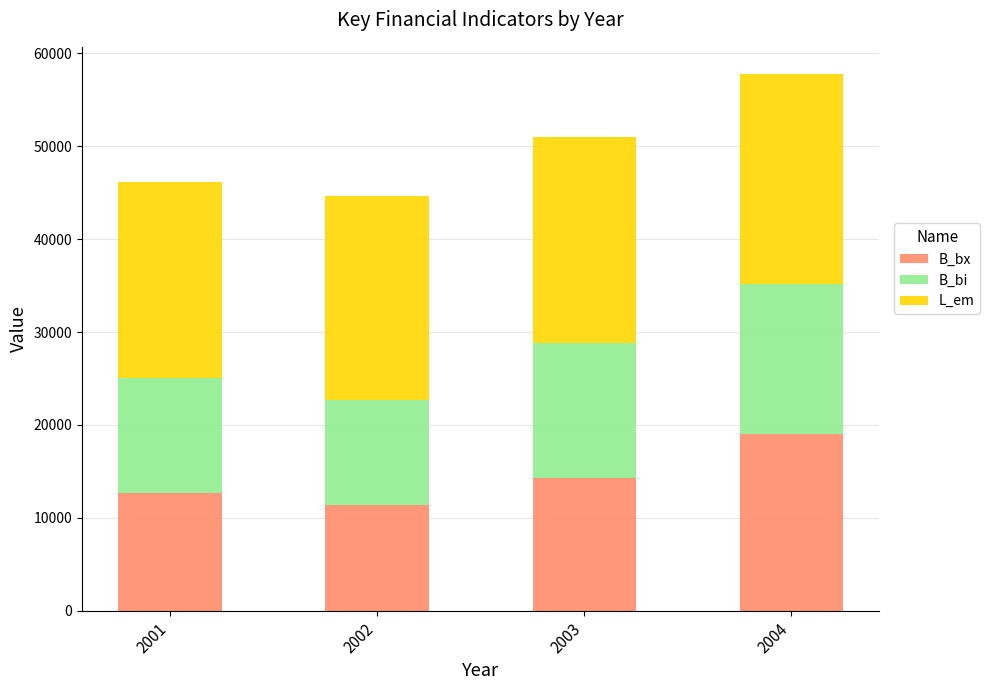

What is the total value across all series at 2004?

57822.5